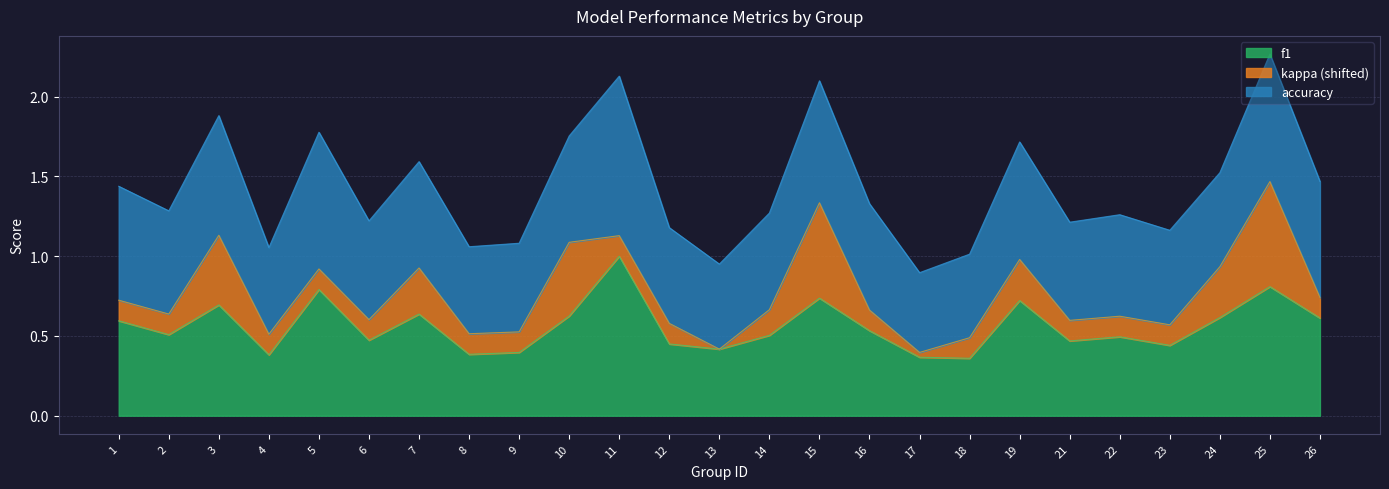

At 14, list the series in order from largest to smallest.

accuracy, f1, kappa